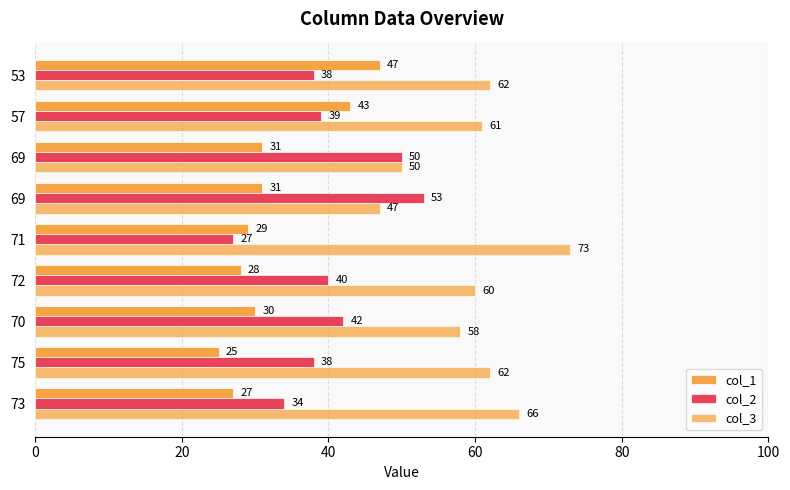

How many data points does each series have?

9